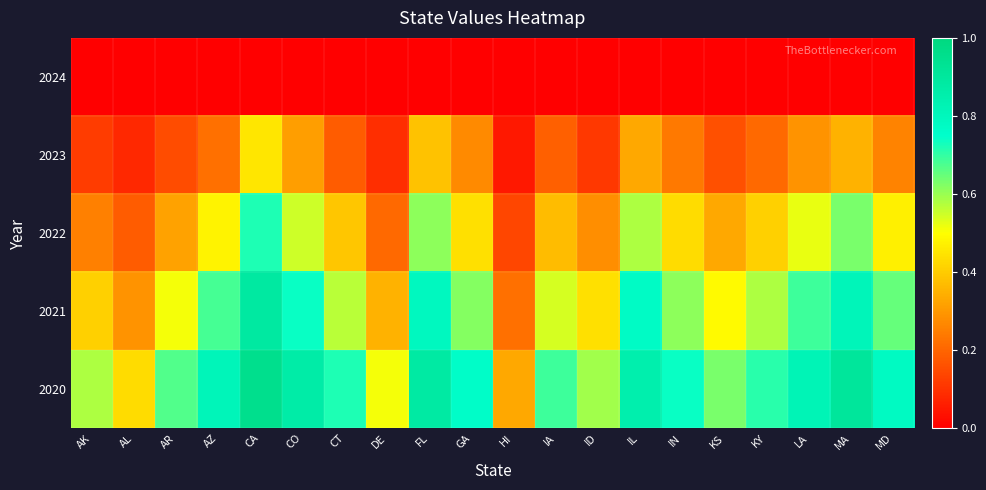

At which category does the chart reach its minimum across all series?

AK